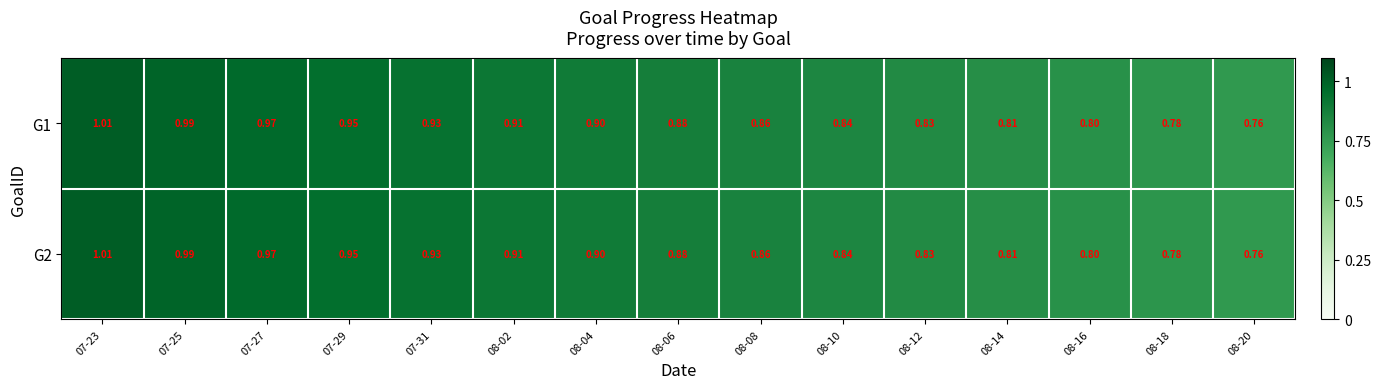

Which label corresponds to the largest value in the chart?

07-23